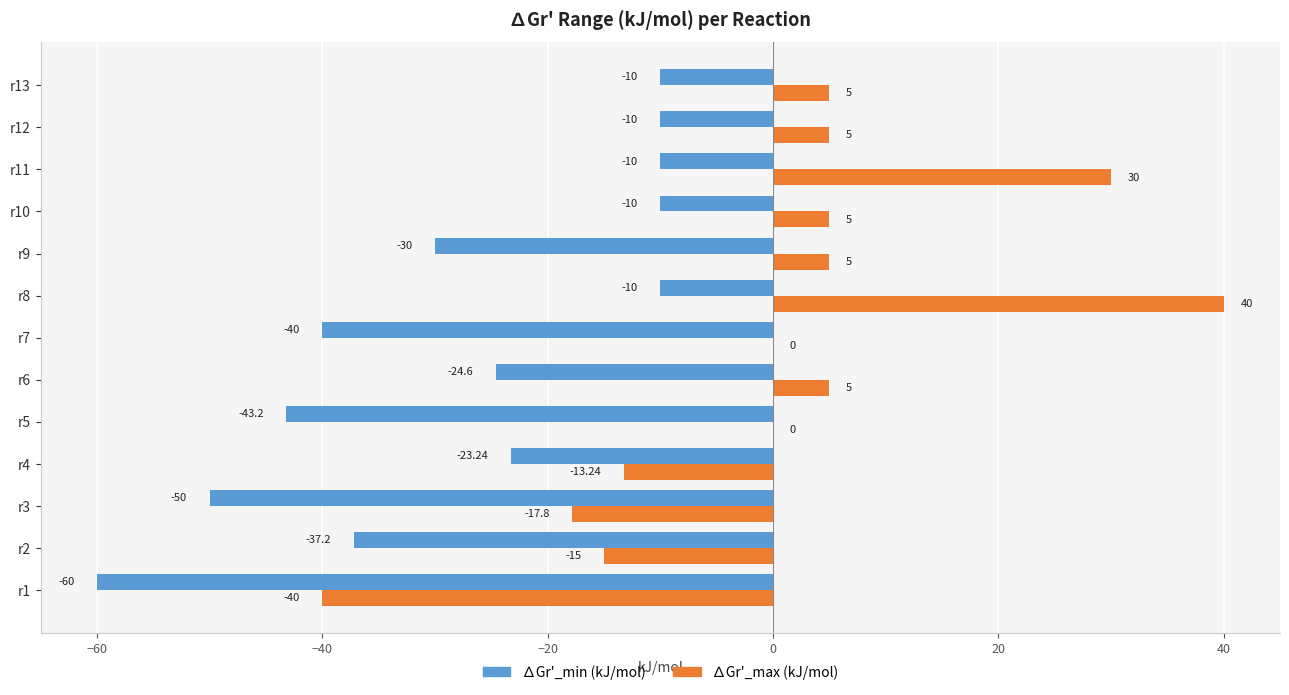

At which category is the sum across all series the highest?

r8